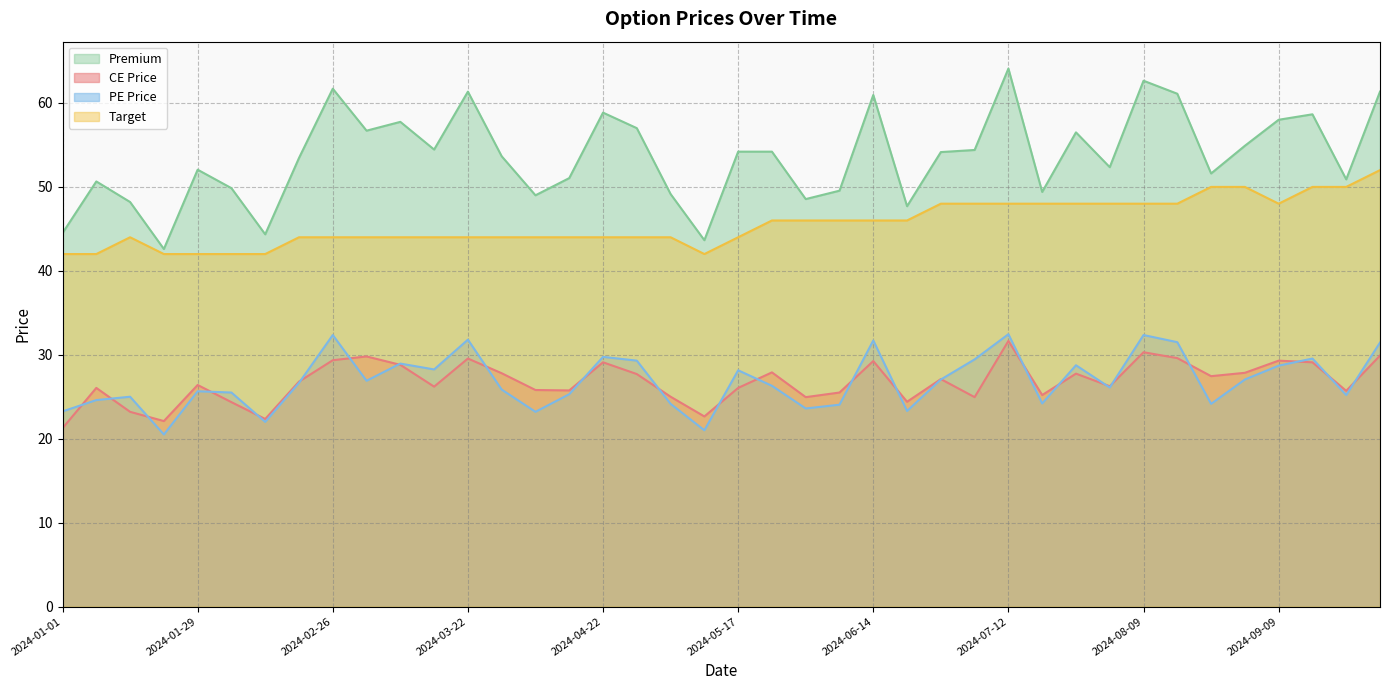

Reading right to left, transcribe all the data shown in this chart.

CE Price: 2024-09-27=29.9	2024-09-23=25.7	2024-09-16=29.1	2024-09-09=29.3	2024-09-02=27.9	2024-08-26=27.4	2024-08-19=29.6	2024-08-09=30.3	2024-08-05=26.2	2024-07-29=27.8	2024-07-22=25.2	2024-07-12=31.6	2024-07-08=24.9	2024-07-01=27.1	2024-06-24=24.4	2024-06-14=29.2	2024-06-10=25.5	2024-06-03=24.9	2024-05-27=27.9	2024-05-17=26.1	2024-05-13=22.6	2024-05-06=25.0	2024-04-26=27.7	2024-04-22=29.1	2024-04-12=25.8	2024-04-05=25.8	2024-04-01=27.8	2024-03-22=29.6	2024-03-18=26.2	2024-03-11=28.8	2024-03-04=29.8	2024-02-26=29.4	2024-02-19=26.8	2024-02-12=22.4	2024-02-05=24.4	2024-01-29=26.4	2024-01-20=22.1	2024-01-15=23.2	2024-01-08=26.1	2024-01-01=21.2
PE Price: 2024-09-27=31.4	2024-09-23=25.2	2024-09-16=29.6	2024-09-09=28.7	2024-09-02=27.1	2024-08-26=24.1	2024-08-19=31.5	2024-08-09=32.4	2024-08-05=26.1	2024-07-29=28.8	2024-07-22=24.2	2024-07-12=32.5	2024-07-08=29.4	2024-07-01=27.1	2024-06-24=23.3	2024-06-14=31.7	2024-06-10=24.1	2024-06-03=23.6	2024-05-27=26.3	2024-05-17=28.1	2024-05-13=21.0	2024-05-06=24.1	2024-04-26=29.3	2024-04-22=29.8	2024-04-12=25.3	2024-04-05=23.2	2024-04-01=25.9	2024-03-22=31.8	2024-03-18=28.2	2024-03-11=28.9	2024-03-04=26.9	2024-02-26=32.4	2024-02-19=26.6	2024-02-12=22.0	2024-02-05=25.5	2024-01-29=25.6	2024-01-20=20.5	2024-01-15=25.0	2024-01-08=24.6	2024-01-01=23.2
Premium: 2024-09-27=61.4	2024-09-23=50.9	2024-09-16=58.6	2024-09-09=58.0	2024-09-02=54.9	2024-08-26=51.6	2024-08-19=61.1	2024-08-09=62.6	2024-08-05=52.4	2024-07-29=56.5	2024-07-22=49.4	2024-07-12=64.1	2024-07-08=54.4	2024-07-01=54.1	2024-06-24=47.7	2024-06-14=61.0	2024-06-10=49.5	2024-06-03=48.5	2024-05-27=54.2	2024-05-17=54.2	2024-05-13=43.6	2024-05-06=49.1	2024-04-26=57.0	2024-04-22=58.9	2024-04-12=51.0	2024-04-05=49.0	2024-04-01=53.6	2024-03-22=61.4	2024-03-18=54.5	2024-03-11=57.8	2024-03-04=56.7	2024-02-26=61.7	2024-02-19=53.5	2024-02-12=44.4	2024-02-05=49.9	2024-01-29=52.0	2024-01-20=42.6	2024-01-15=48.2	2024-01-08=50.6	2024-01-01=44.5
Target: 2024-09-27=52.0	2024-09-23=50.0	2024-09-16=50.0	2024-09-09=48.0	2024-09-02=50.0	2024-08-26=50.0	2024-08-19=48.0	2024-08-09=48.0	2024-08-05=48.0	2024-07-29=48.0	2024-07-22=48.0	2024-07-12=48.0	2024-07-08=48.0	2024-07-01=48.0	2024-06-24=46.0	2024-06-14=46.0	2024-06-10=46.0	2024-06-03=46.0	2024-05-27=46.0	2024-05-17=44.0	2024-05-13=42.0	2024-05-06=44.0	2024-04-26=44.0	2024-04-22=44.0	2024-04-12=44.0	2024-04-05=44.0	2024-04-01=44.0	2024-03-22=44.0	2024-03-18=44.0	2024-03-11=44.0	2024-03-04=44.0	2024-02-26=44.0	2024-02-19=44.0	2024-02-12=42.0	2024-02-05=42.0	2024-01-29=42.0	2024-01-20=42.0	2024-01-15=44.0	2024-01-08=42.0	2024-01-01=42.0